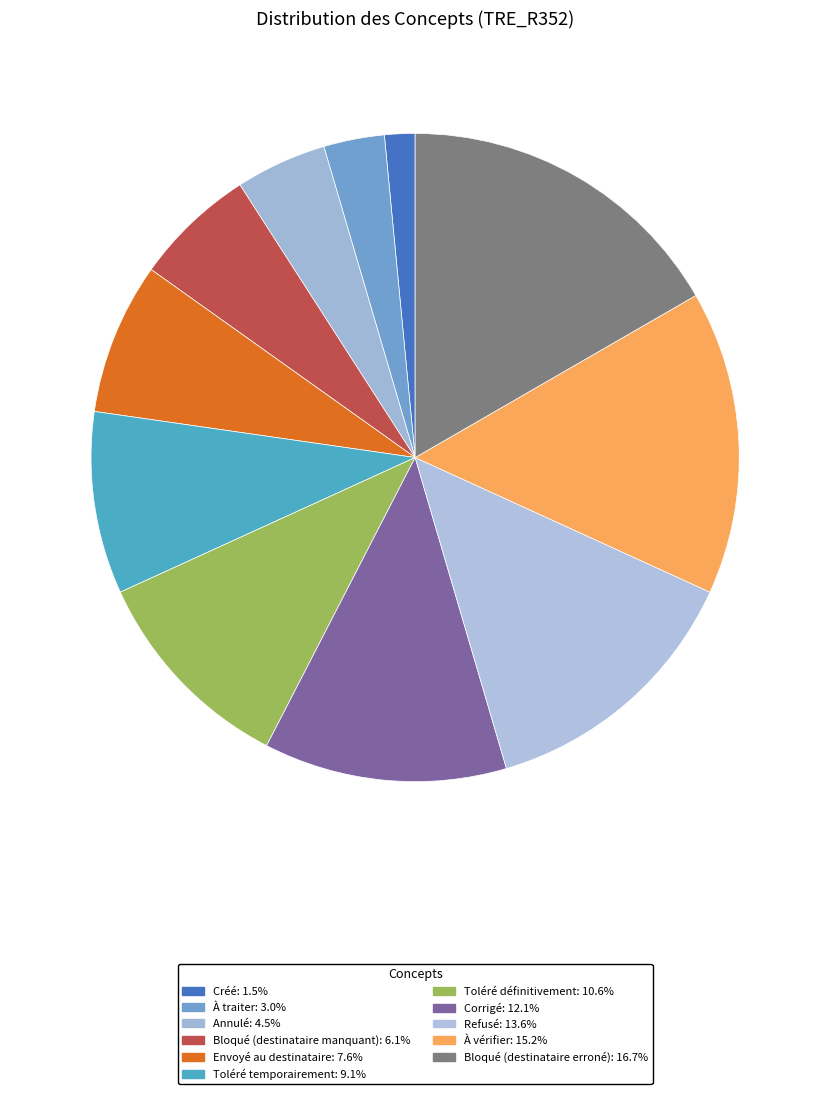

To the nearest percent, what is the combined percentage of Bloqué (destinataire manquant) and Bloqué (destinataire erroné)?

23%